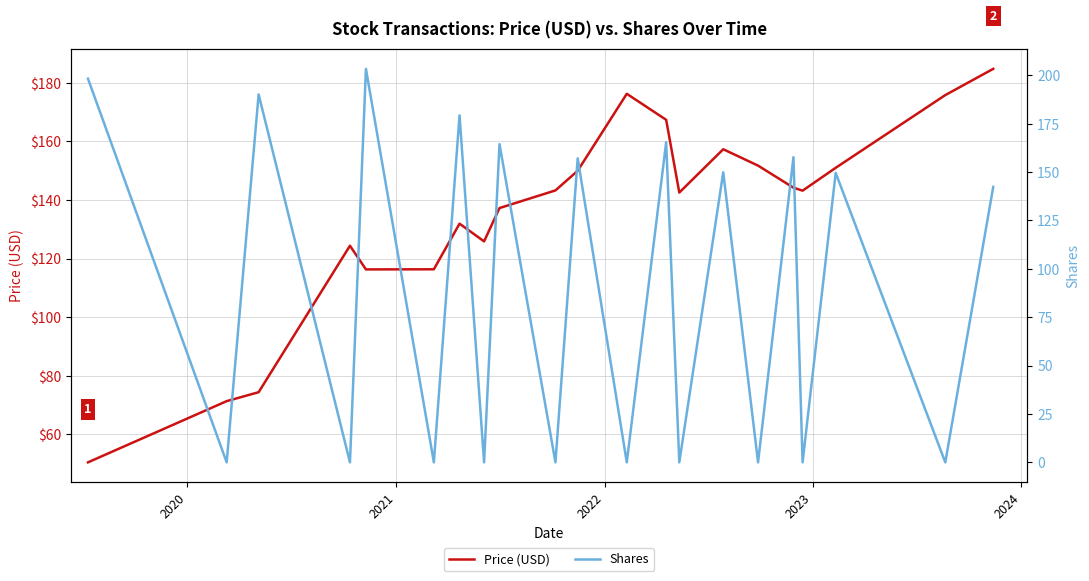

What is the sum of all Shares values?

1857.5